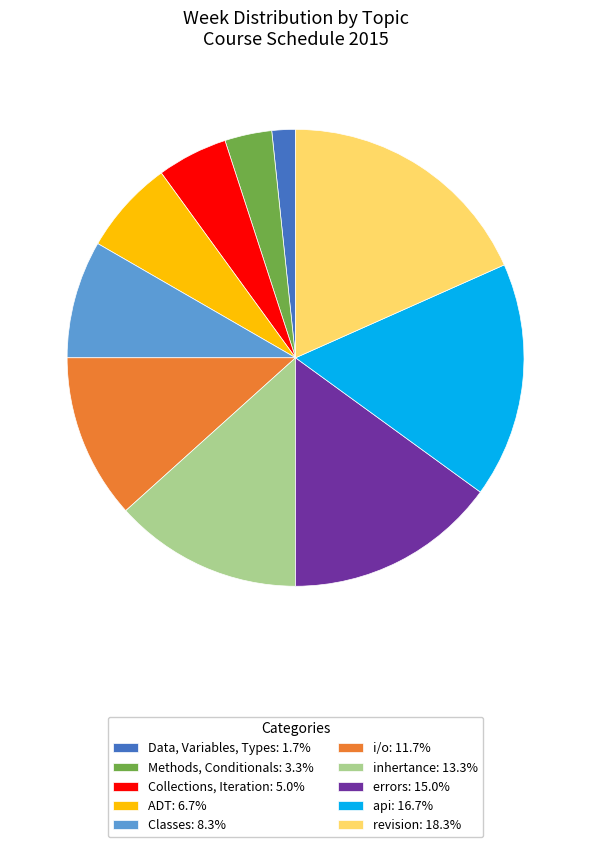

Do api: 16.7% and Collections, Iteration: 5.0% together represent more than half of the pie?

No